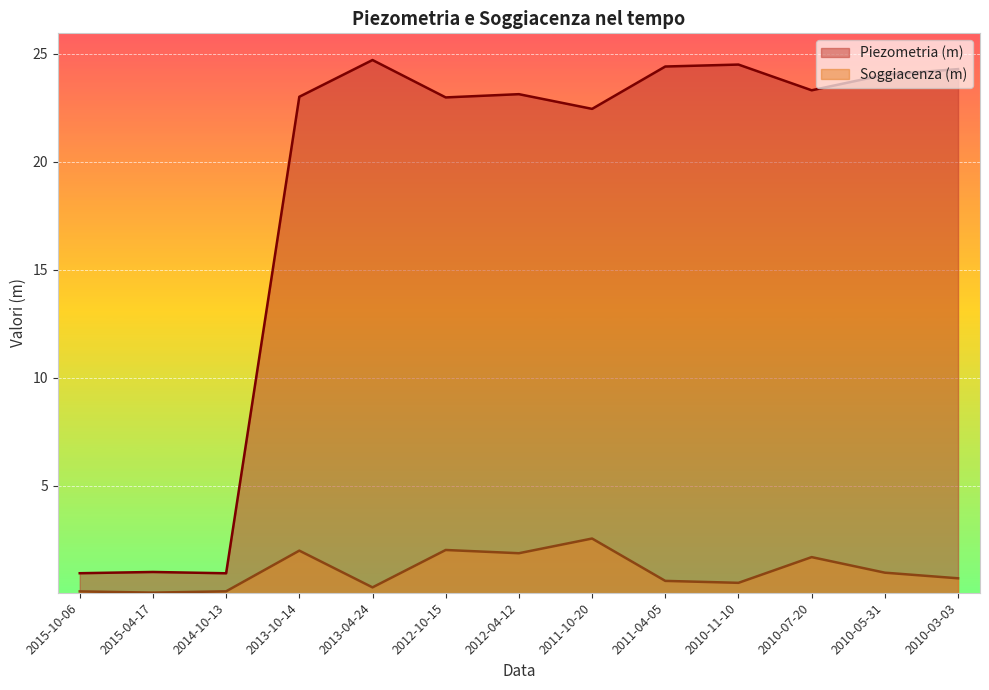

In Piezometria (m), how many points are higher than both neighbors (excluding endpoints)?

4